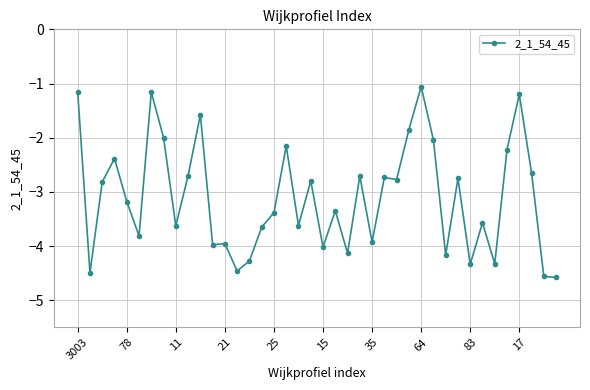

What is the value of the 23rd point from the left?

-4.1